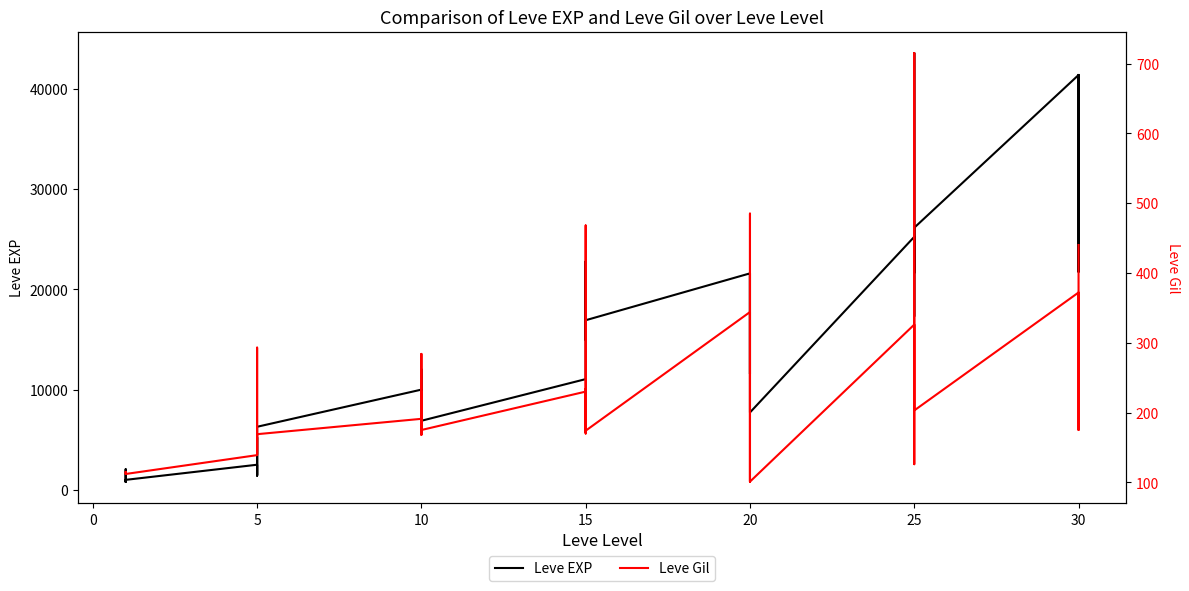

How many data points does each series have?

40